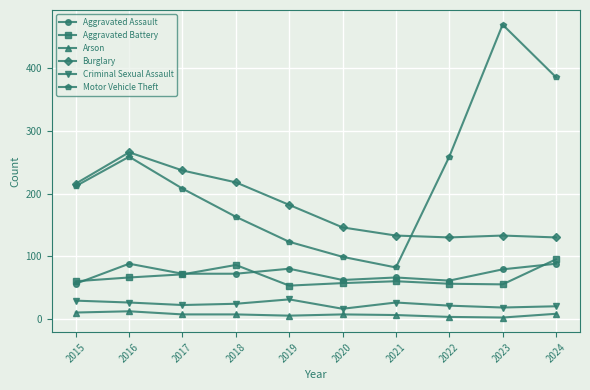

What is the value of the Aggravated Assault point at the 8th from the left?

61